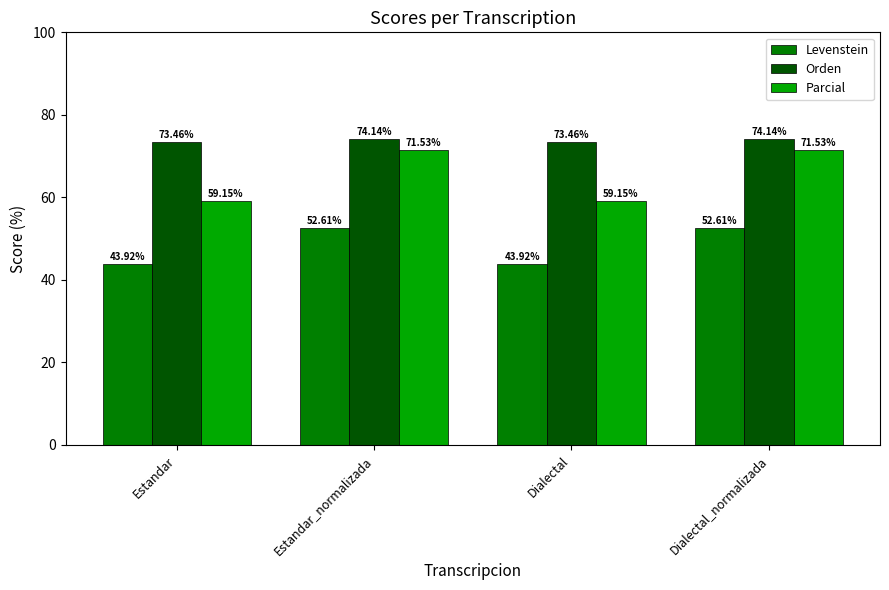

What are all the series names shown in the legend?

Levenstein, Orden, Parcial